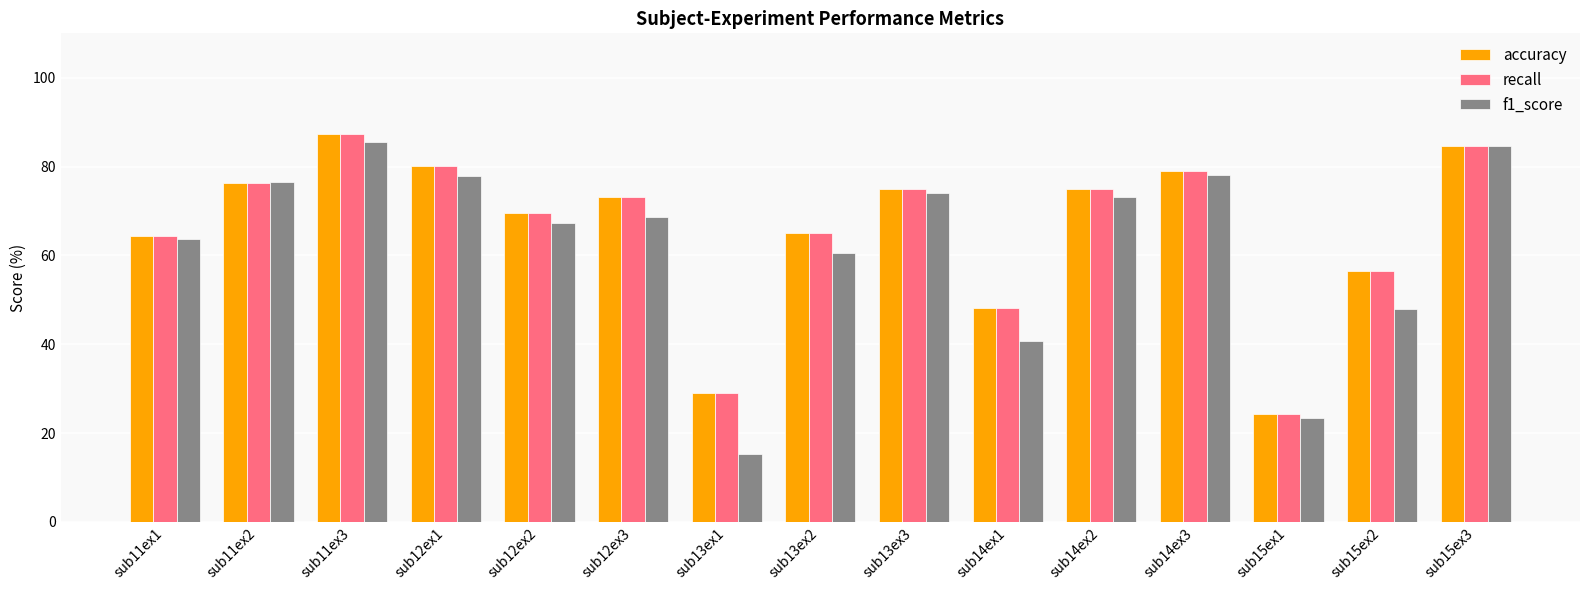

What is the difference between the second highest and second lowest values in the f1_score series?

61.3